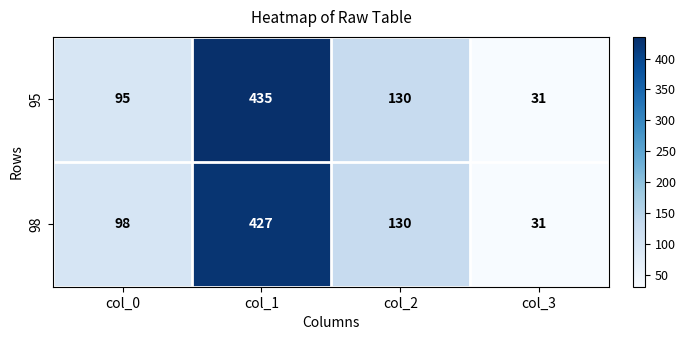

What is the sum of the 95 values at col_2 and col_1?

565